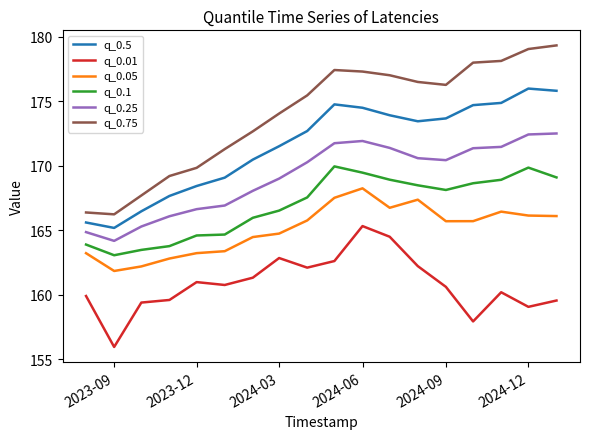

What is the difference between the maximum and minimum values in the q_0.5 series?

10.8